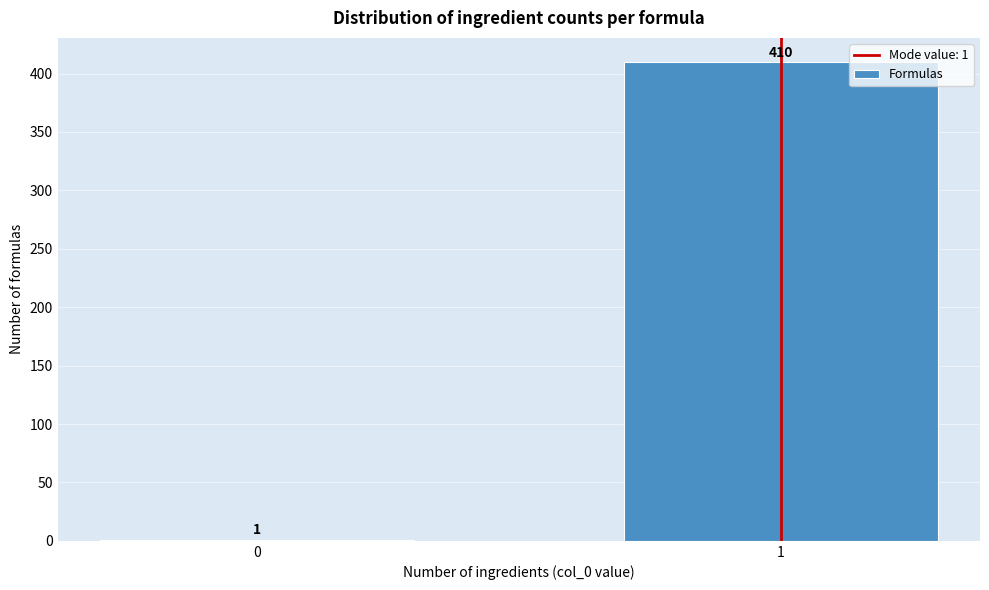

Reading right to left, what are all the values shown in this chart?

1=410	0=1